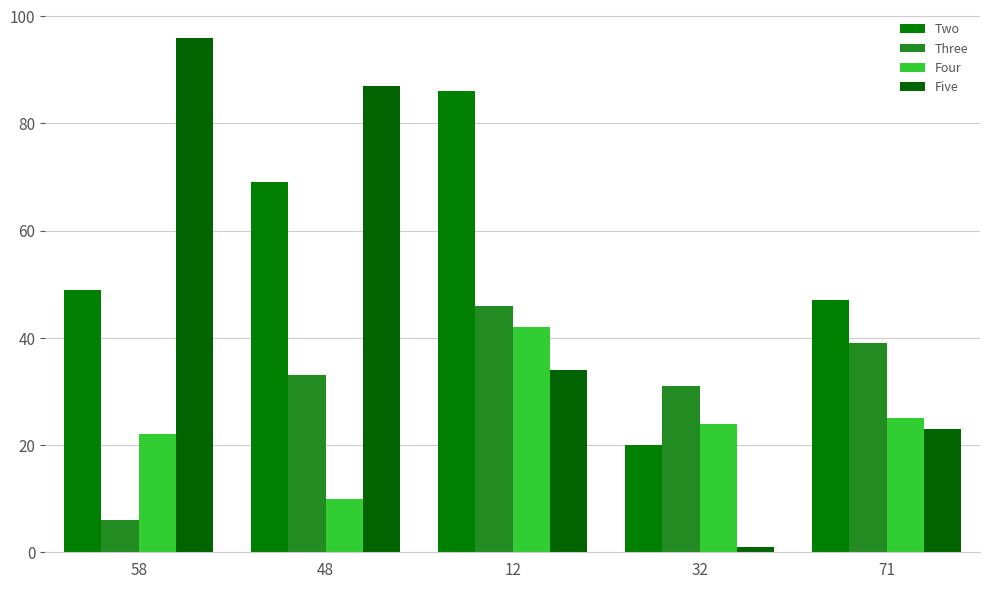

What are all the series names shown in the legend?

Two, Three, Four, Five